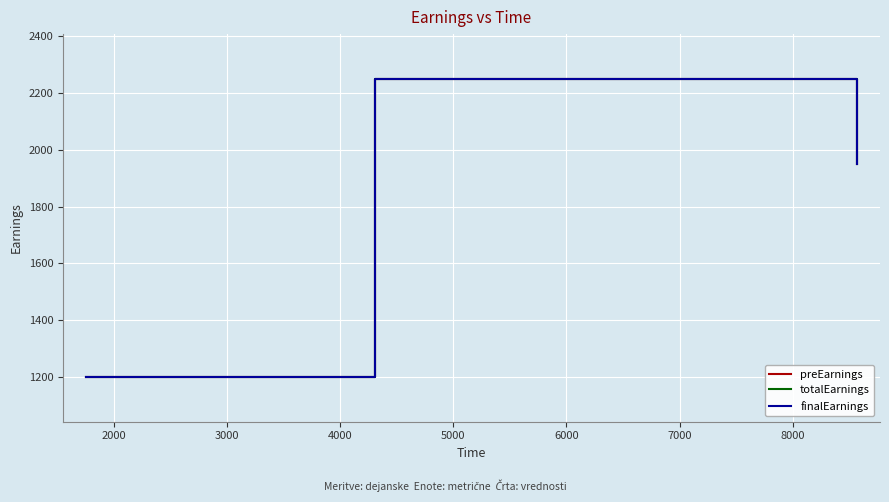

Does the chart display data point markers on the line(s)?

No